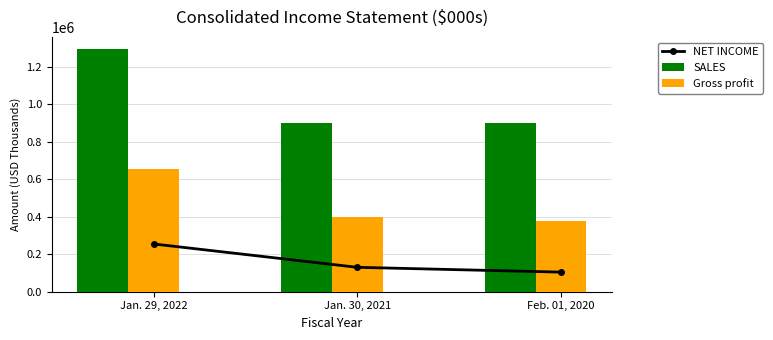

True or false: Gross profit has a value of 447965 at Jan. 29, 2022.

False